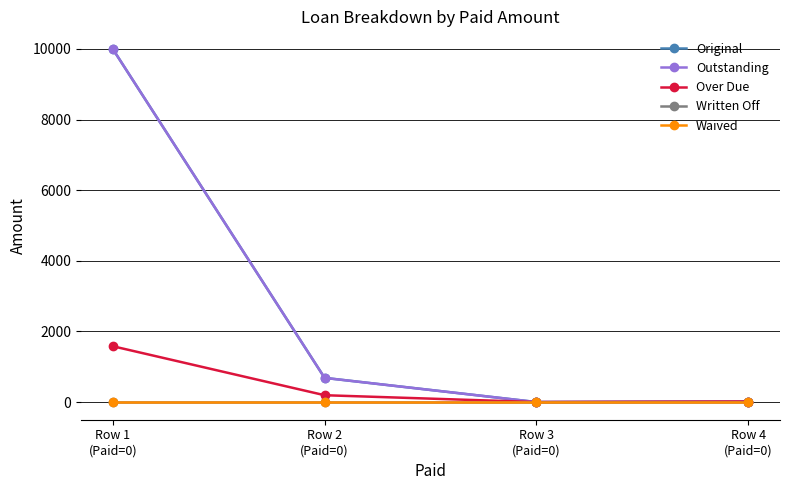

What position from the left is Row 2
(Paid=0)?

2